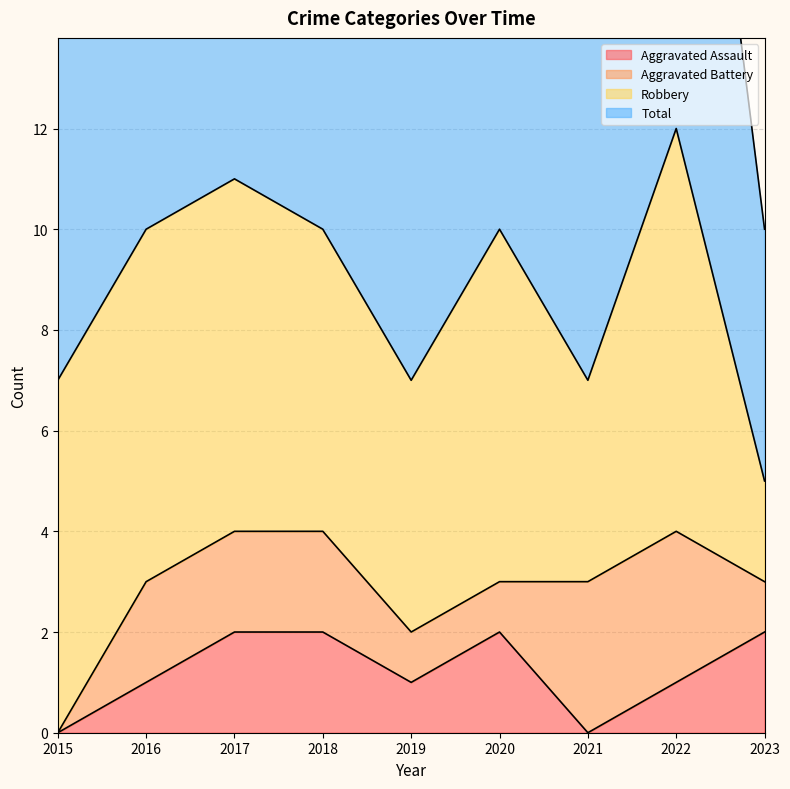

What is the value of the Total point at the 4th from the left?

10